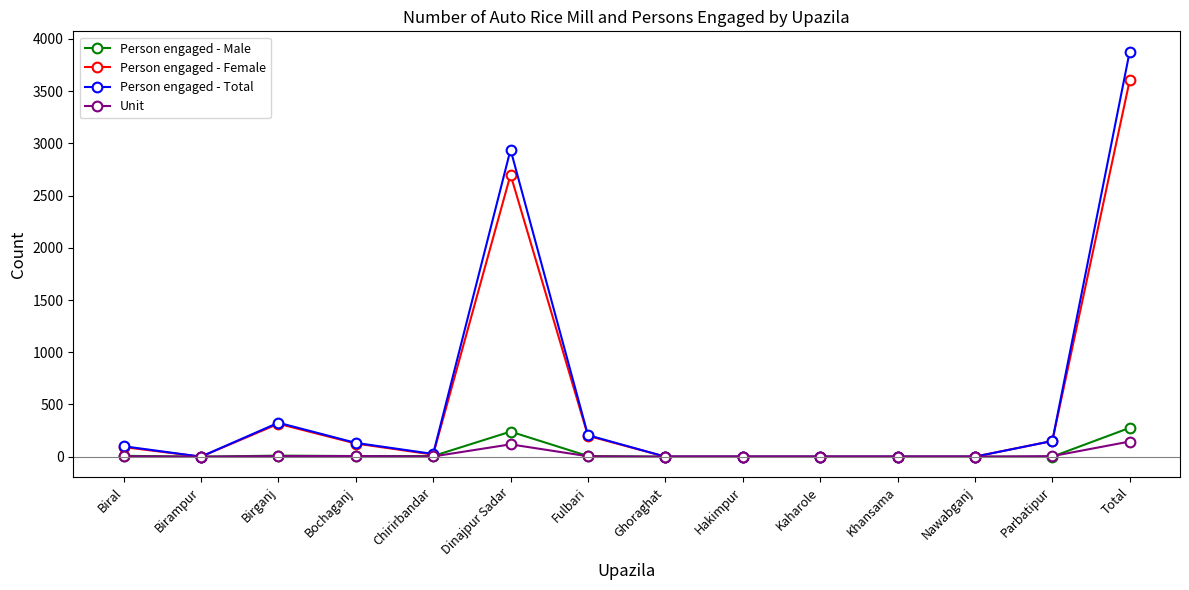

How many data points in Person engaged - Male are less than 6?

7